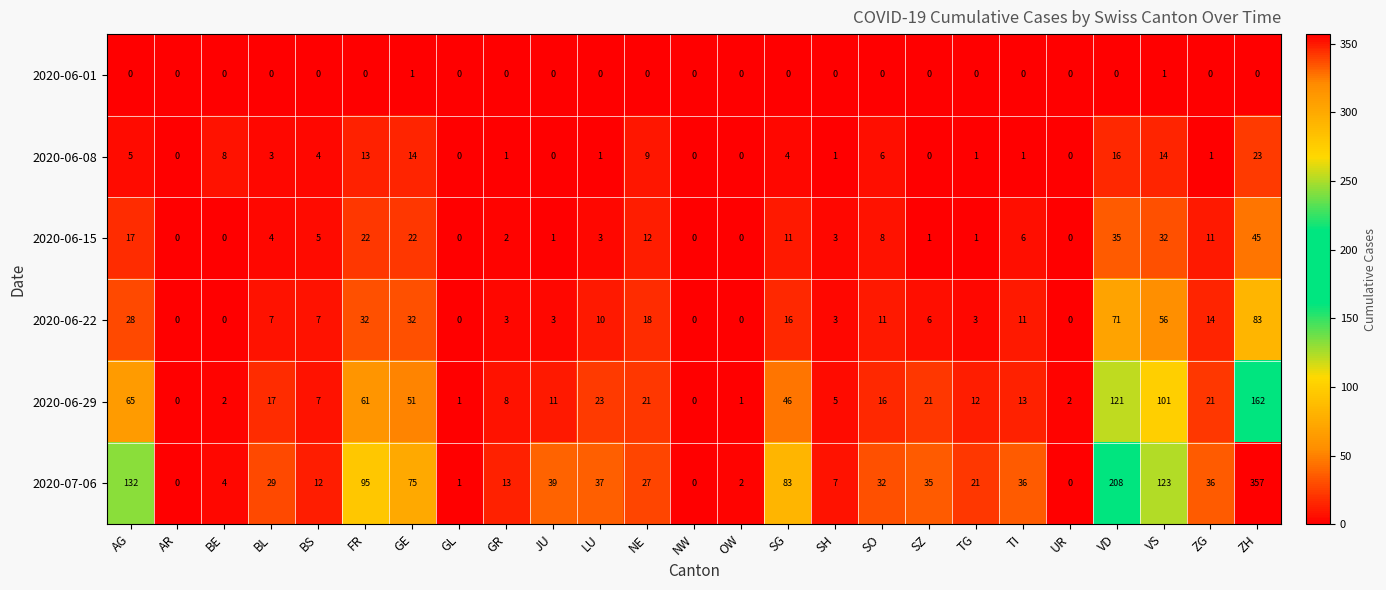

What is the difference between the 2020-06-29 values at TI and AR?

13